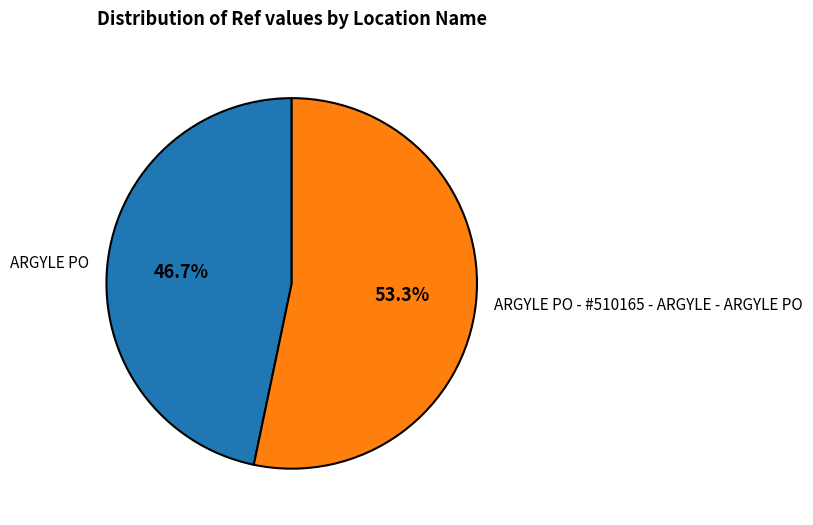

Count the number of slices in the pie.

2